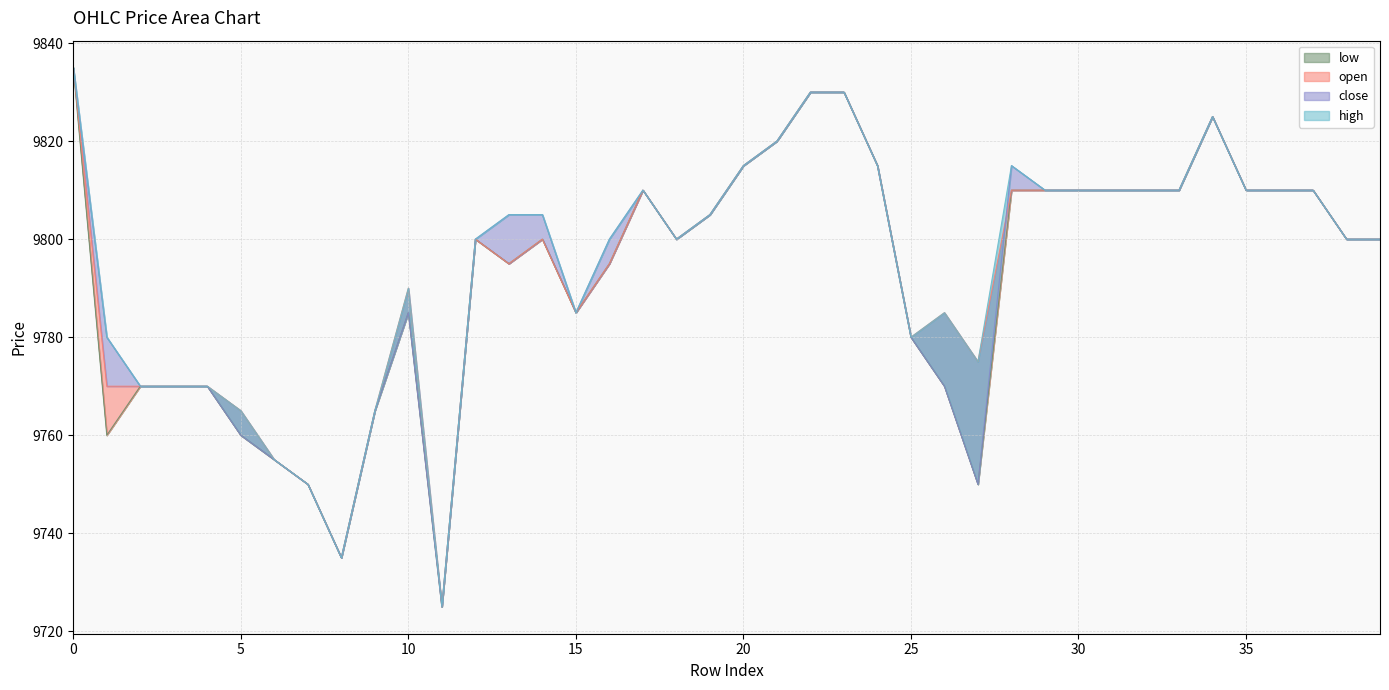

Which category has the lowest value across all series?

11